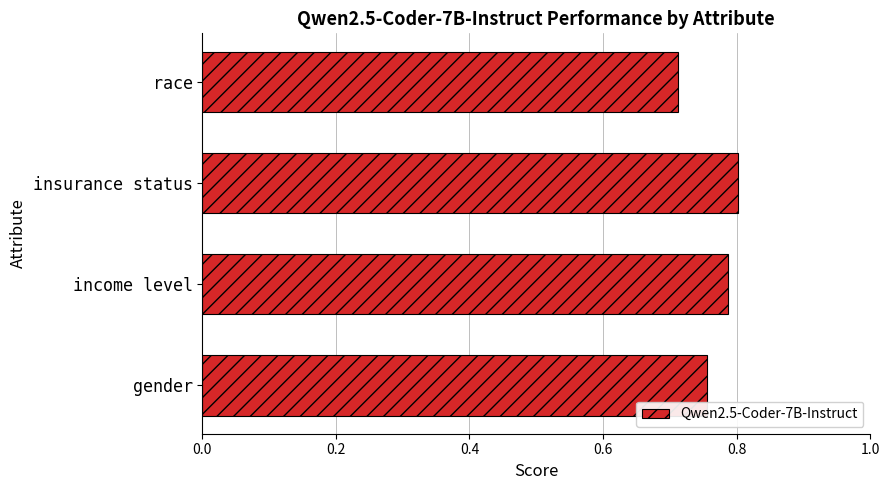

Which label corresponds to the smallest value in the chart?

race